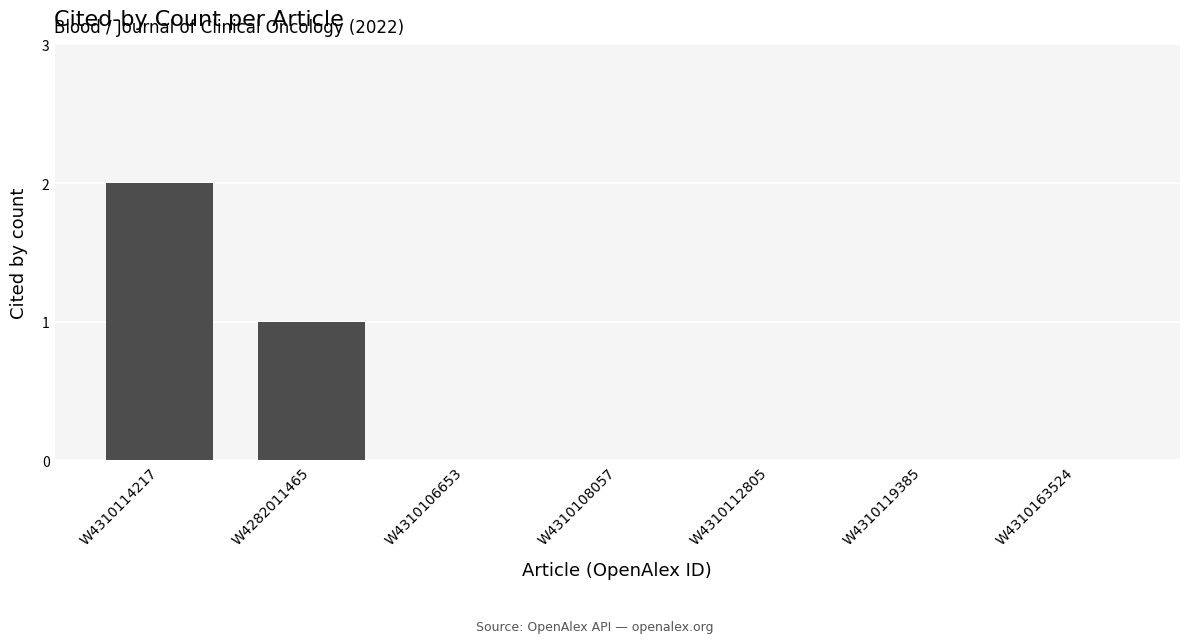

The value at W4310119385 is -1. True or false?

False